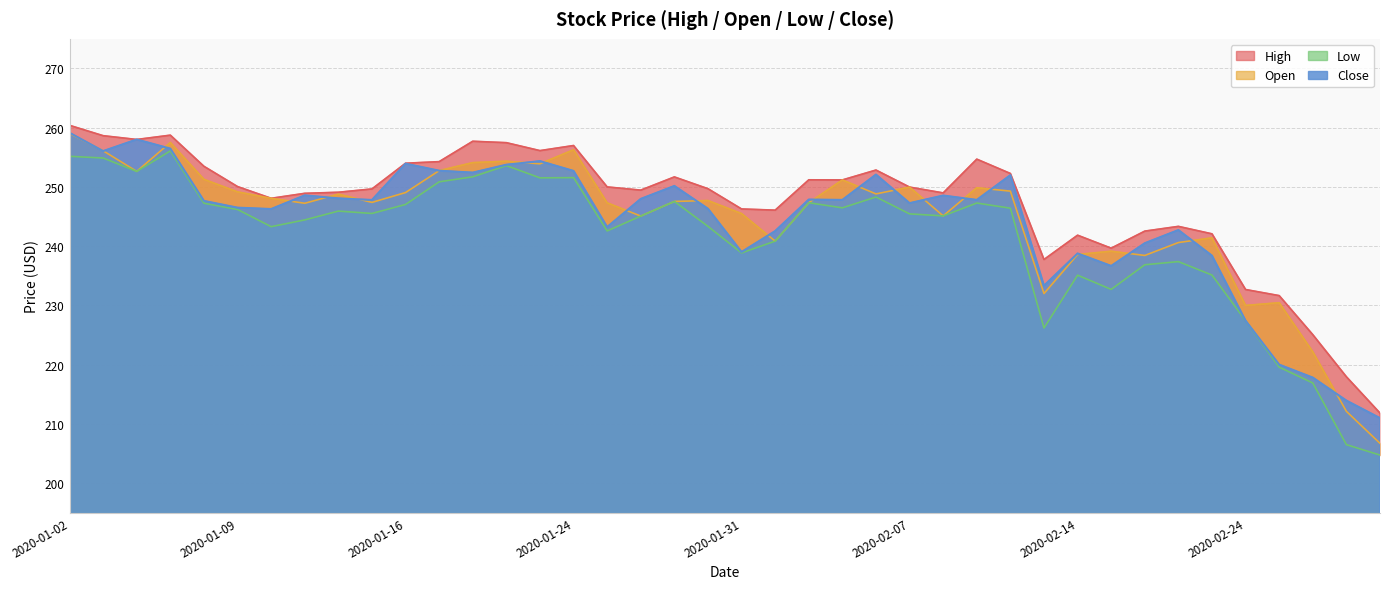

Between 2020-01-30 and 2020-02-28, which series saw the biggest shift?

Open